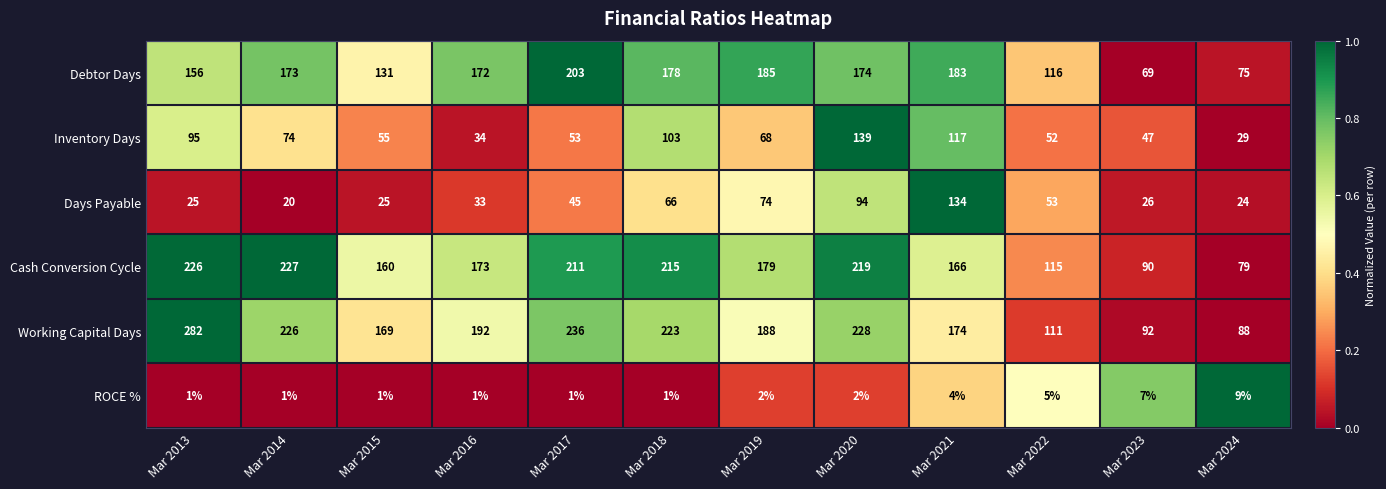

What is the total value across all series at Mar 2014?

721